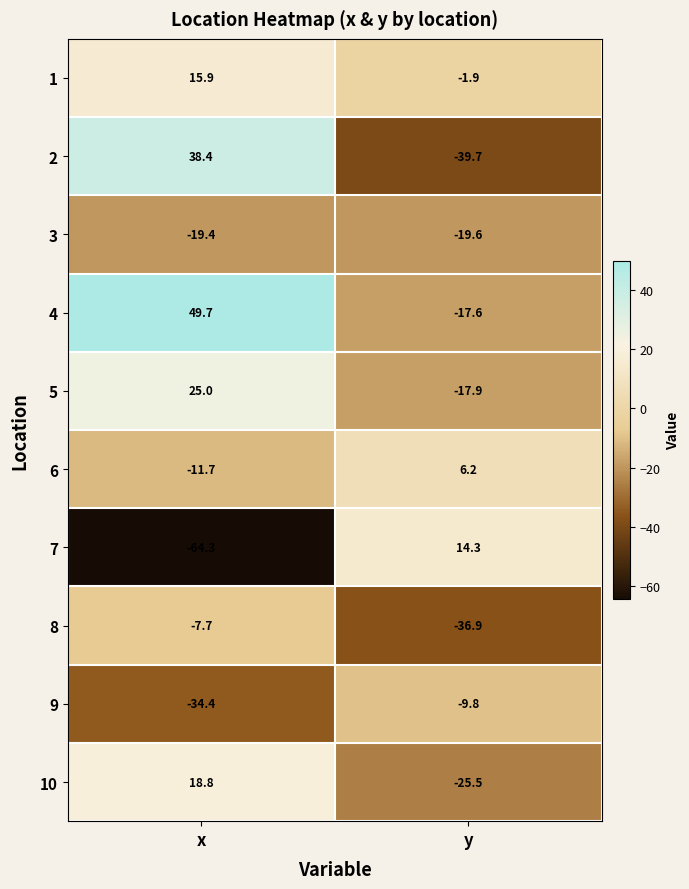

Which series has the largest total across all categories?

4